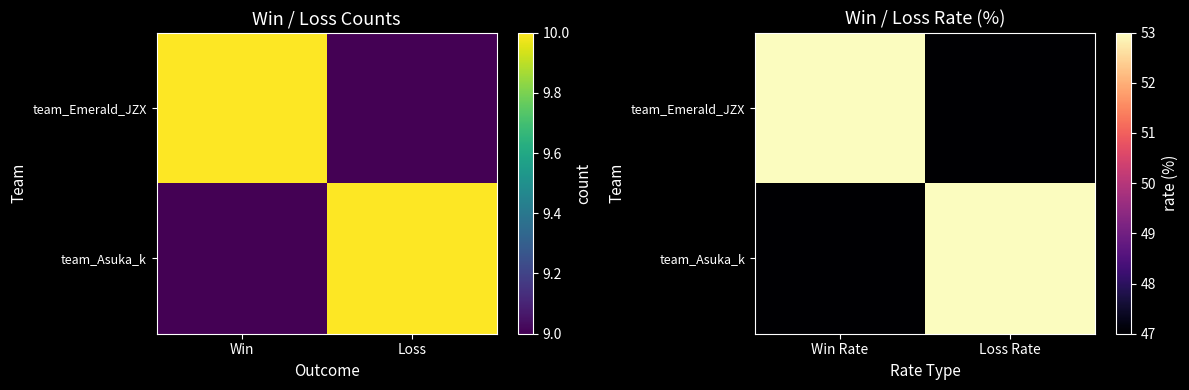

The team_Asuka_k series shows 53 at Loss Rate. True or false?

True